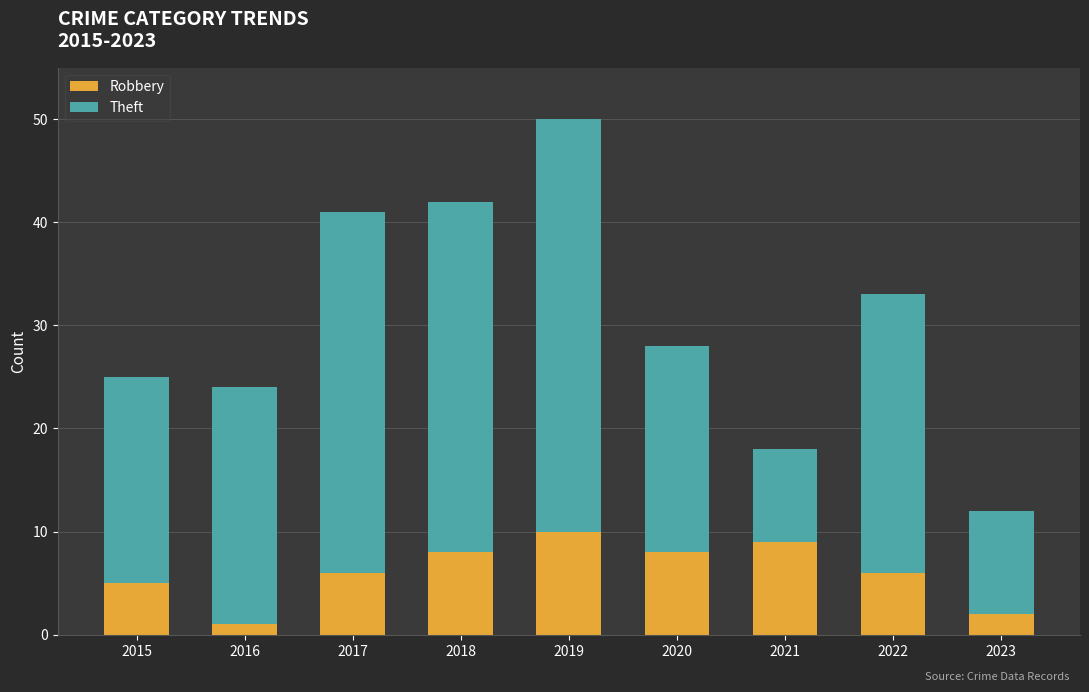

What is the value of the Robbery bar at the 1st from the left?

5